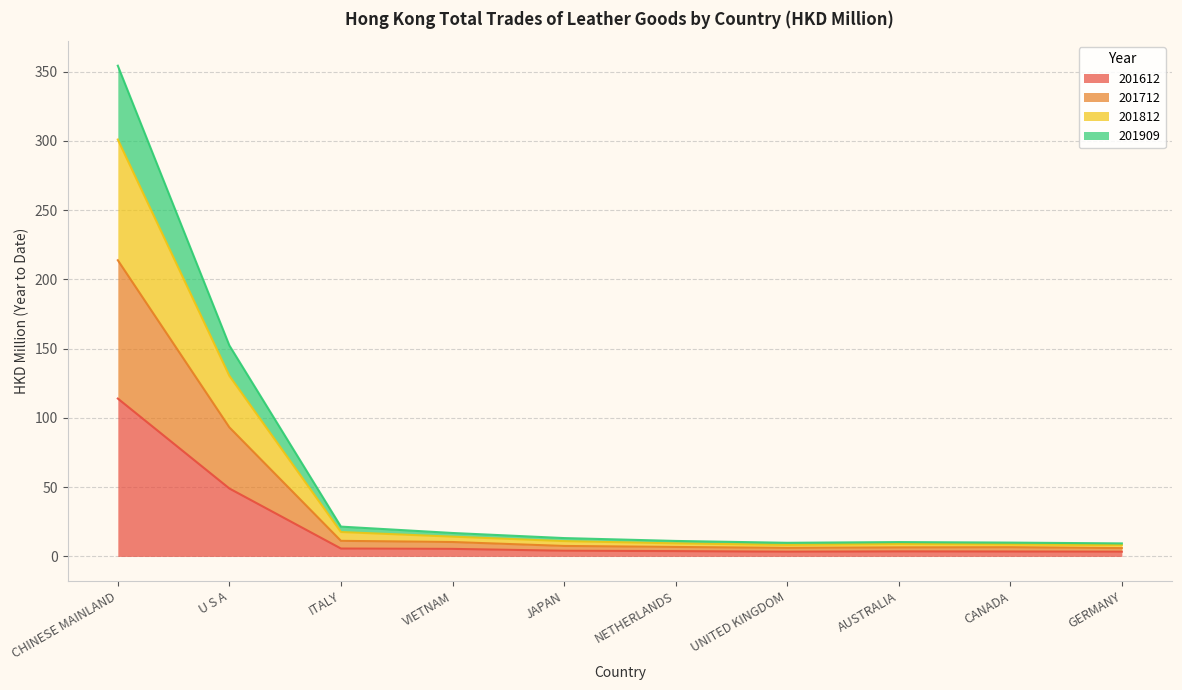

At which label does 201612 reach its peak?

CHINESE MAINLAND